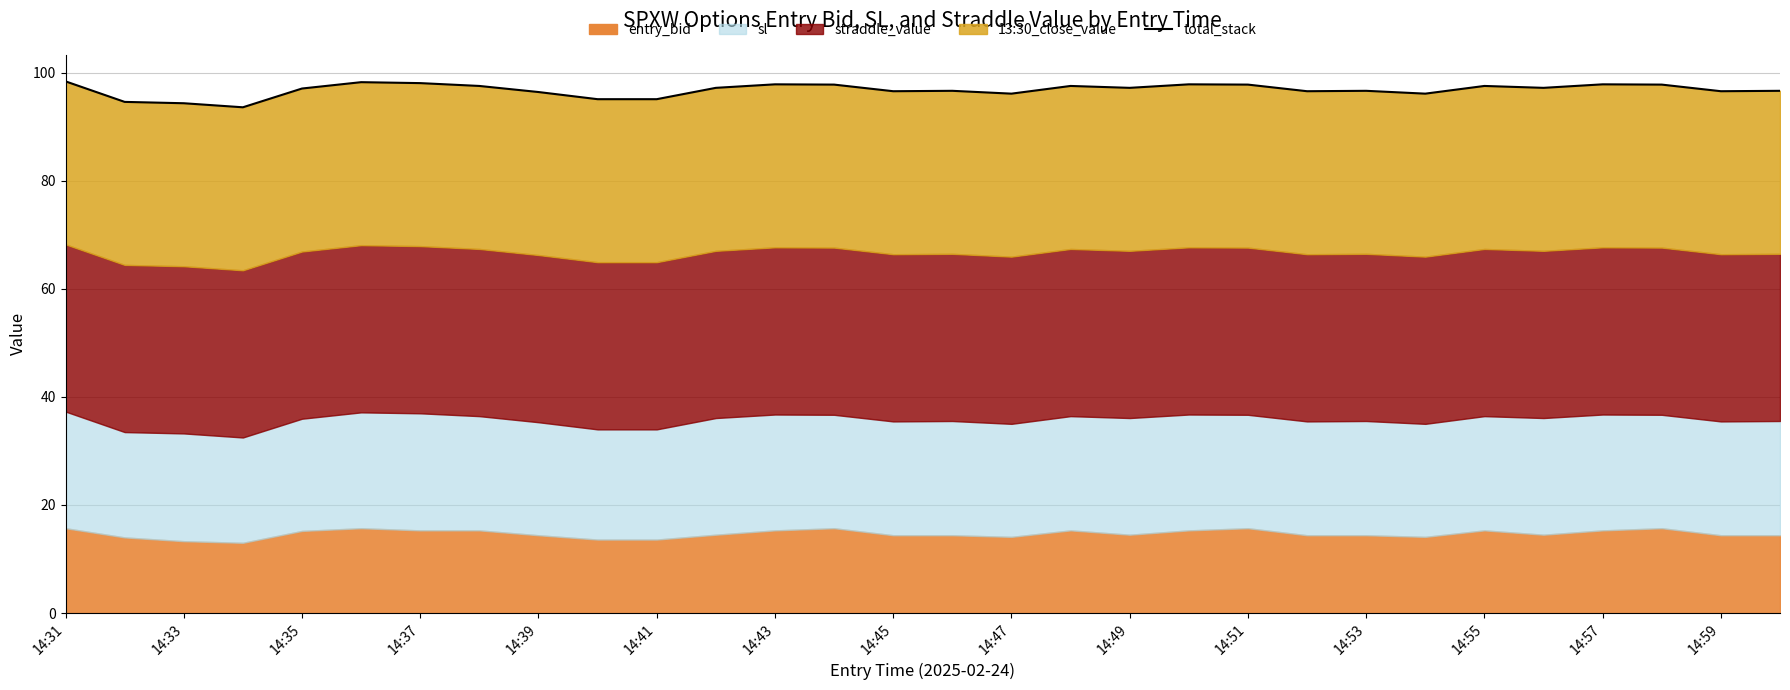

Read the value at 14:49.

97.2